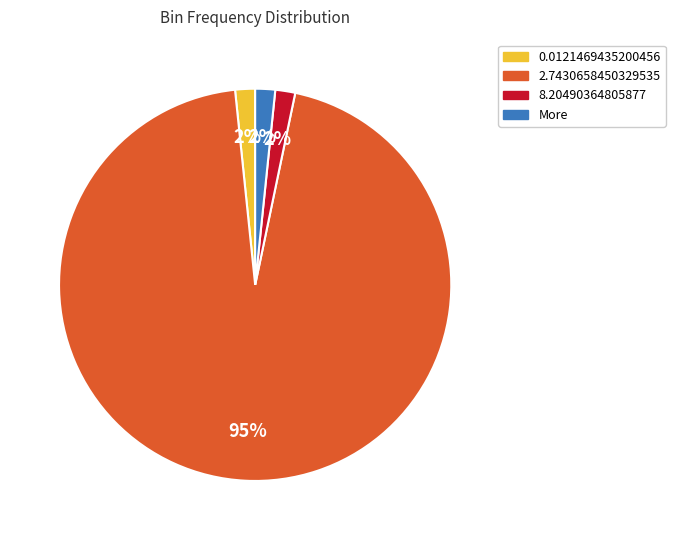

True or false: More accounts for 15% of the total.

False